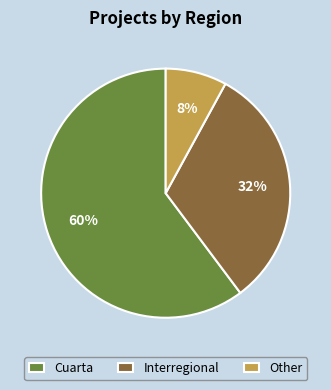

Which category has the biggest portion of the pie?

Cuarta